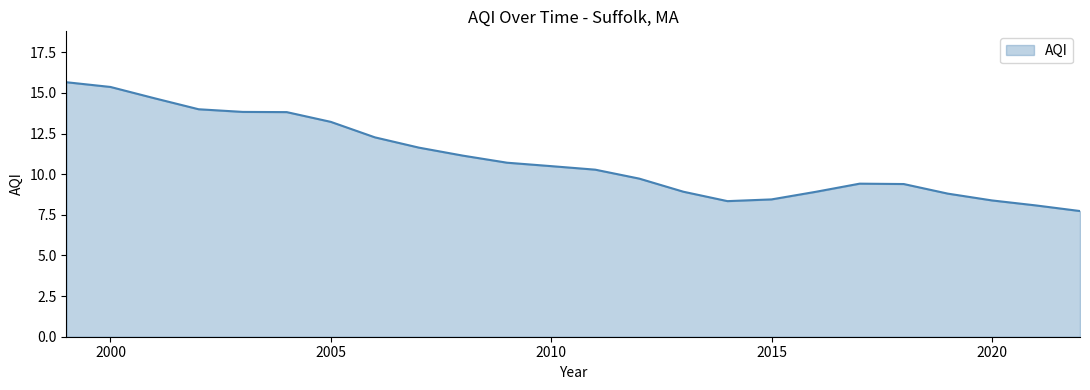

What is the smallest value displayed?

7.7